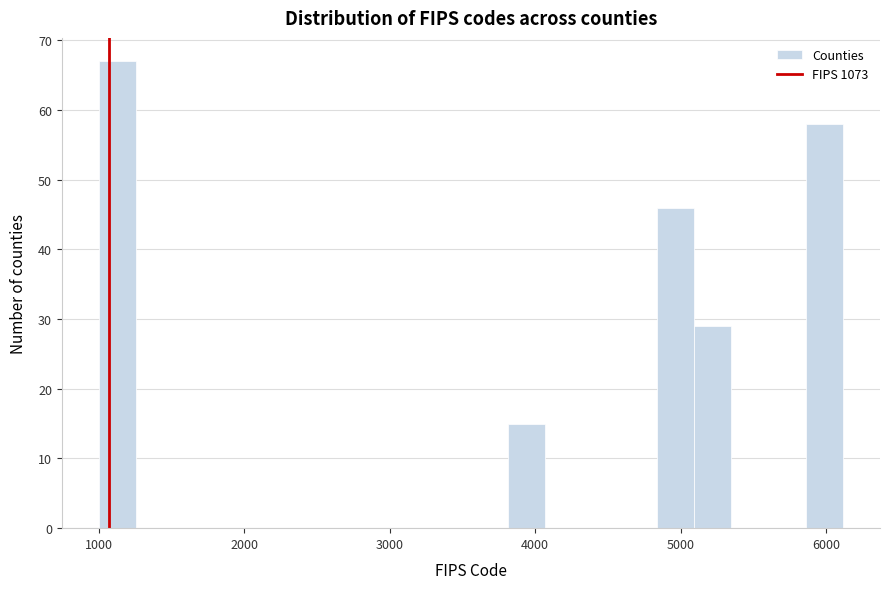

Around what value on the x-axis is the tallest bar? Give the approximate position of its centre, as read against the axis.

1100